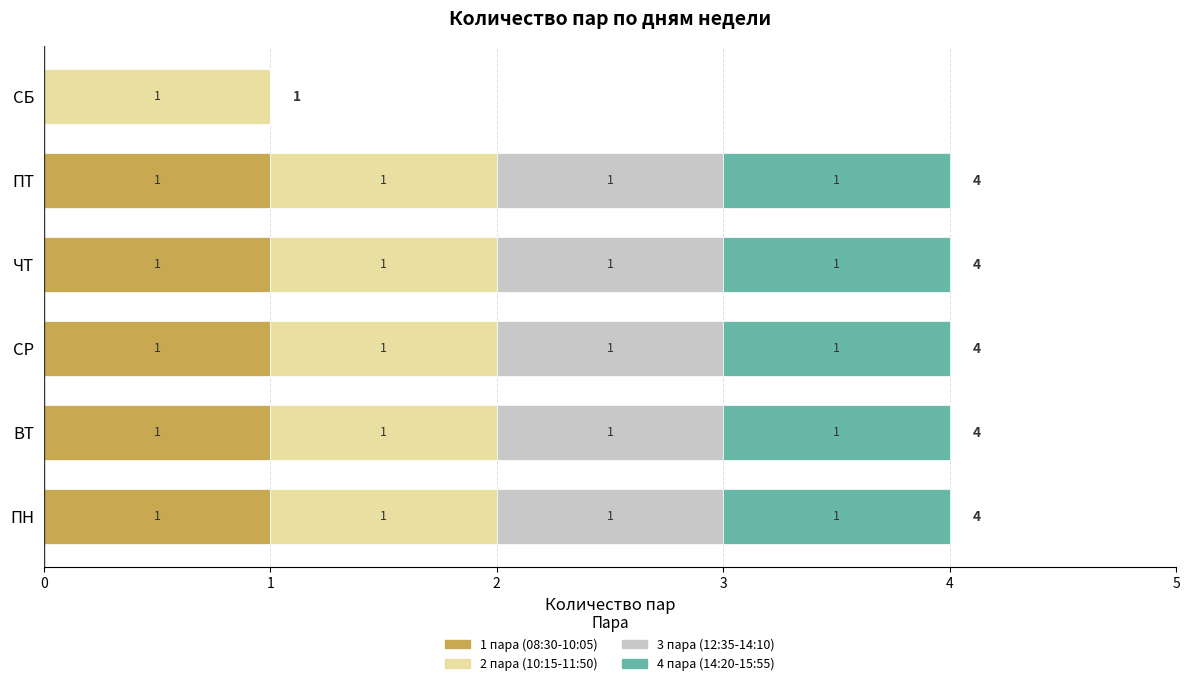

The 1 пара (08:30-10:05) series shows 2 at ПН. True or false?

False